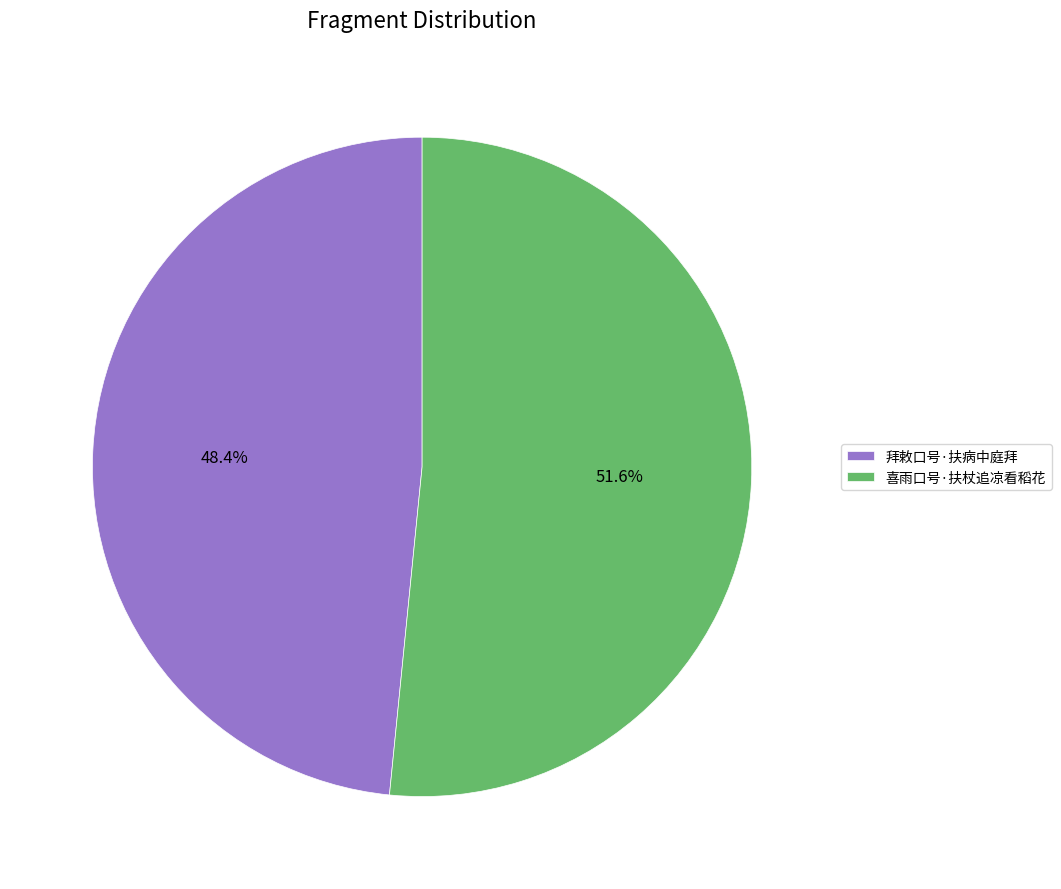

Do 拜敕口号·扶病中庭拜 and 喜雨口号·扶杖追凉看稻花 together represent more than half of the pie?

Yes